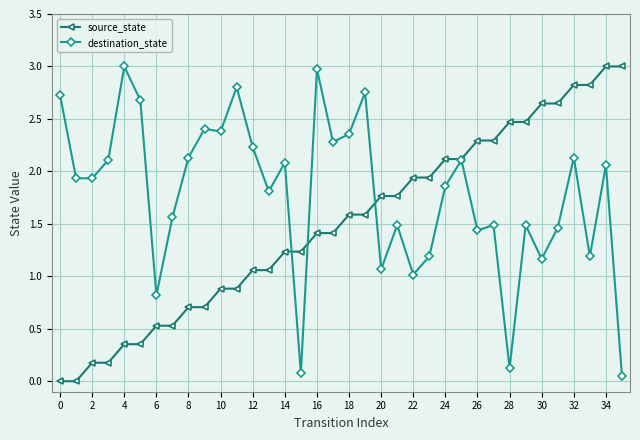

Rank the series by their average value, from lowest to highest.

source_state, destination_state